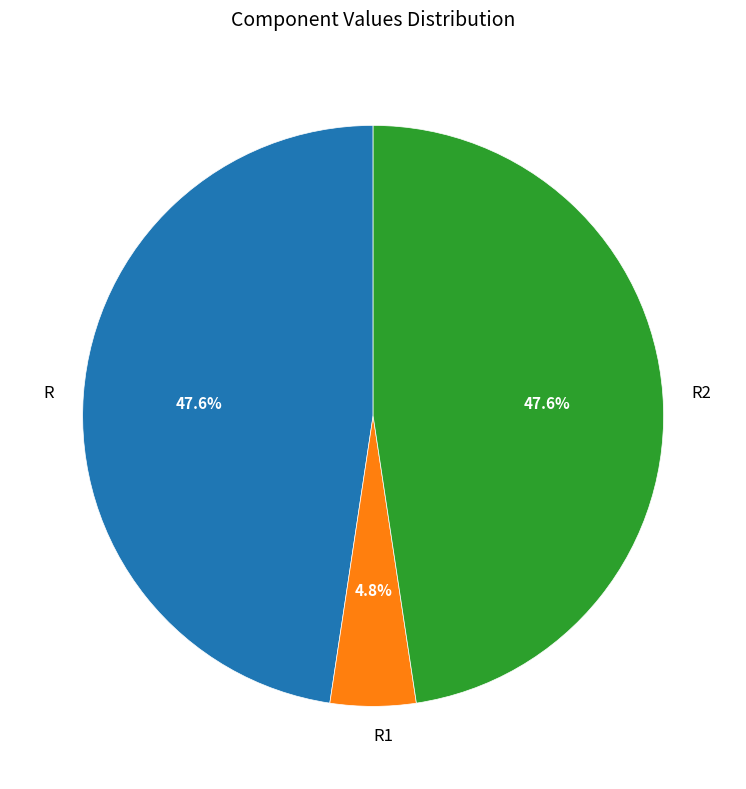

To the nearest percent, what is the average slice percentage?

33%